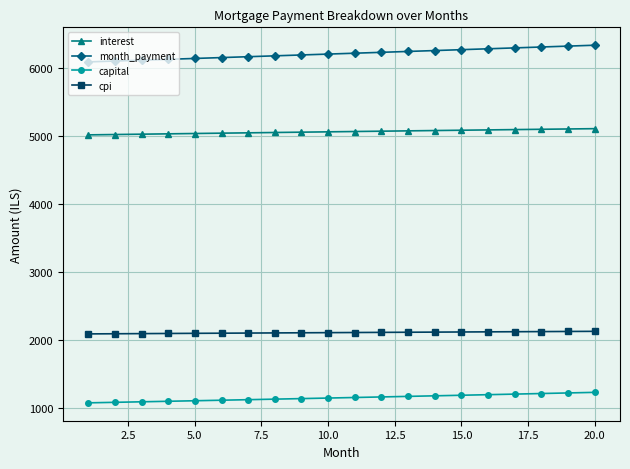

List the series in order of their peak value, lowest first.

capital, cpi, interest, month_payment